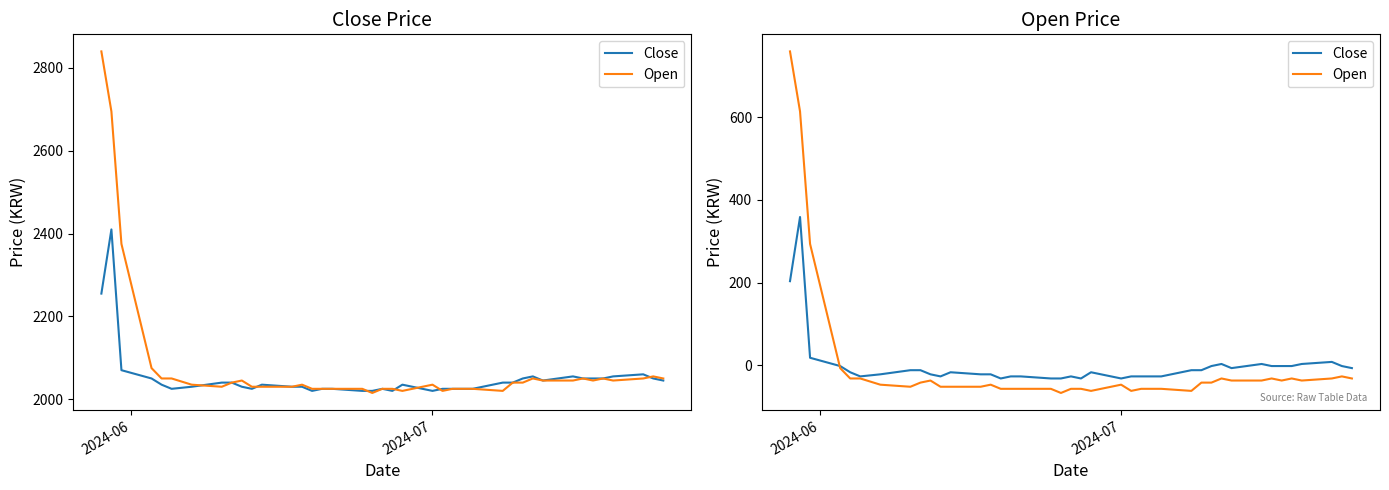

After their last crossing, which series has the higher values: Open or Close?

Close